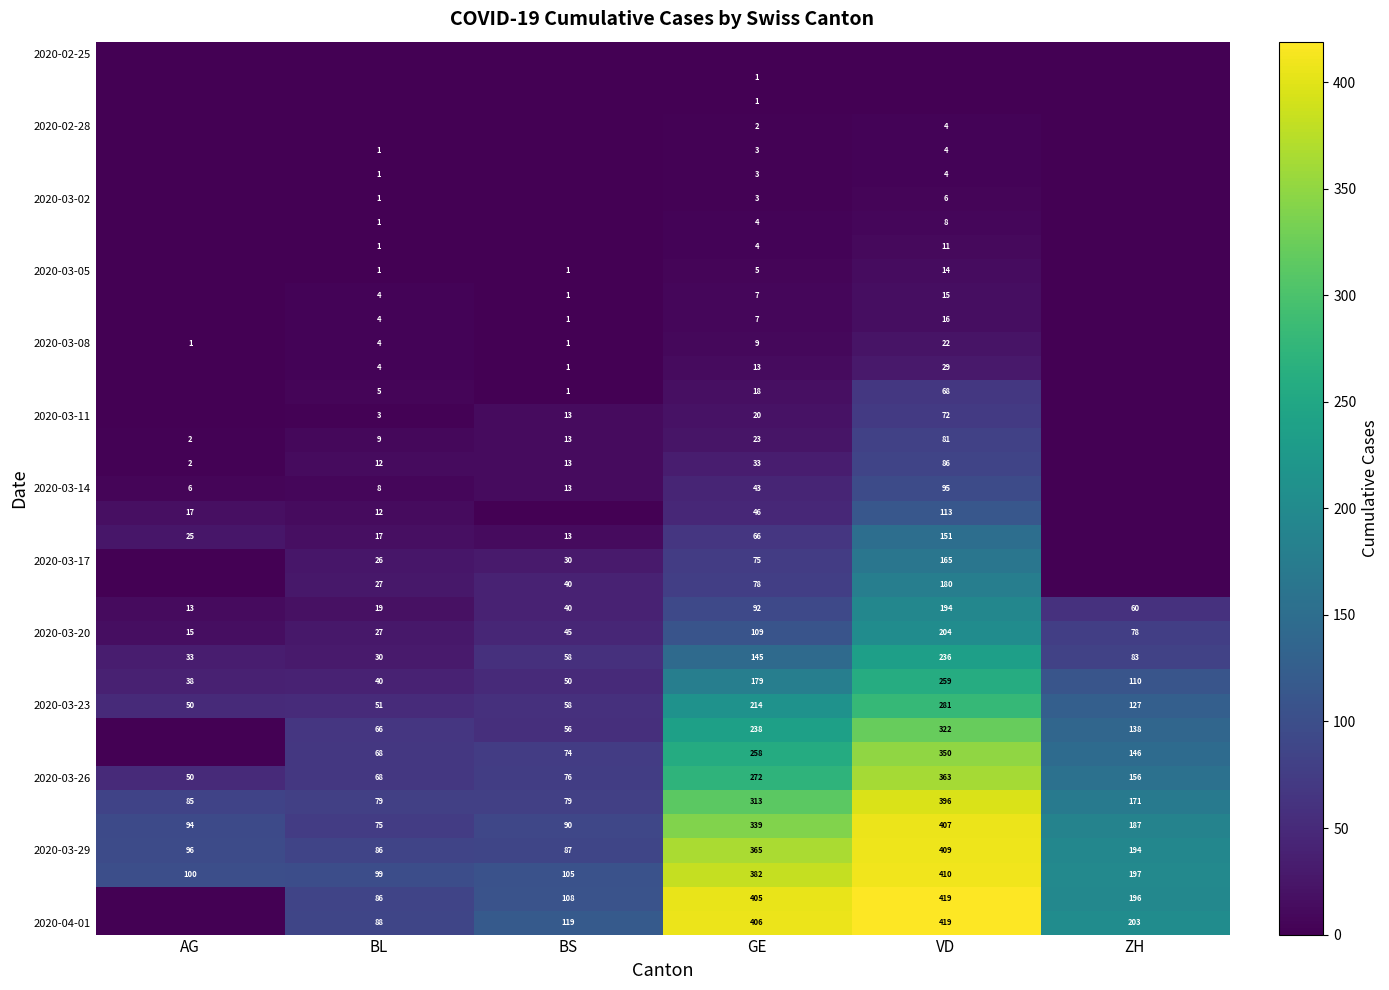

True or false: 2020-03-23 has a value of 51 at BL.

True